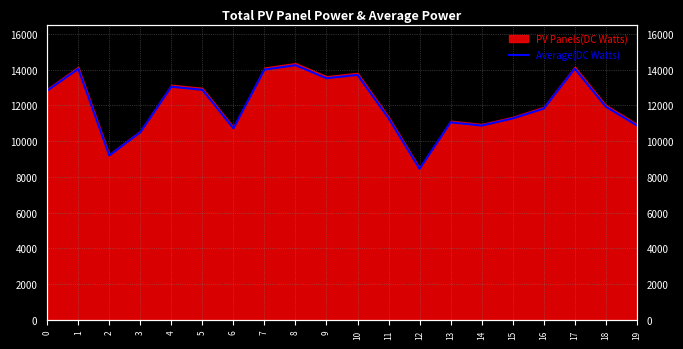

How many data points are less than 11928?

10